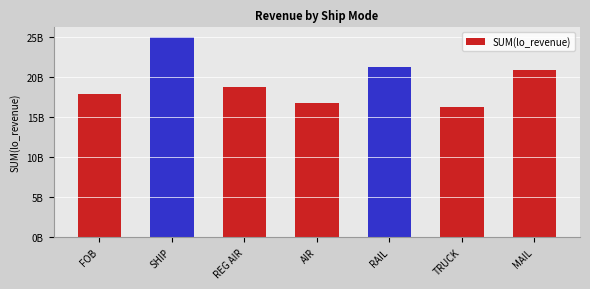

What value does the data have at MAIL?

20809374907.4